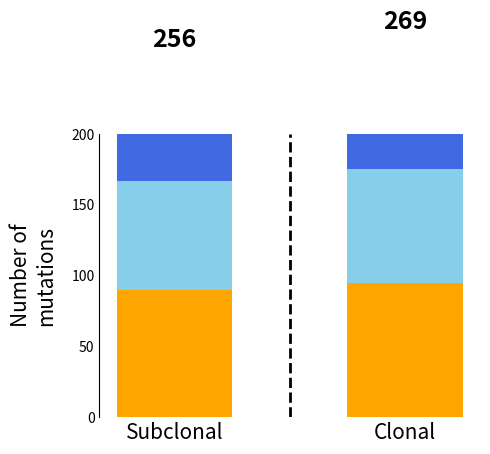

Which series changed the most between Subclonal and Clonal?

Layer 1